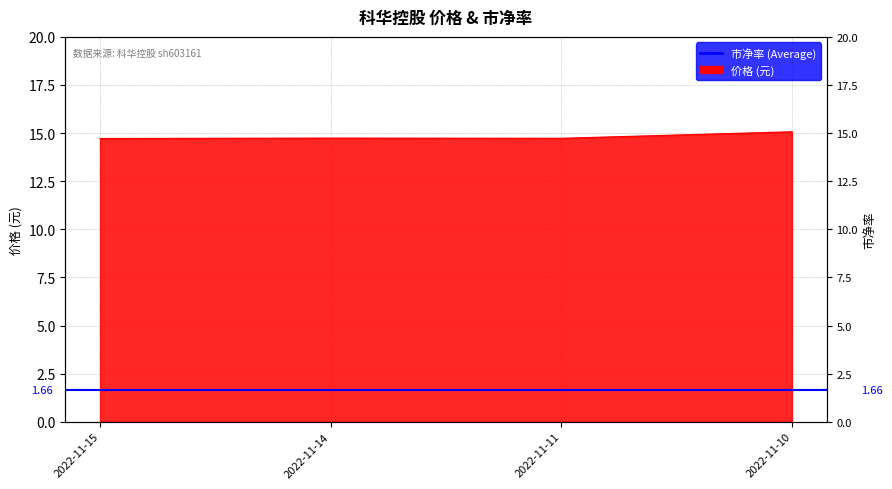

At which category does the data reach its first local valley?

2022-11-11